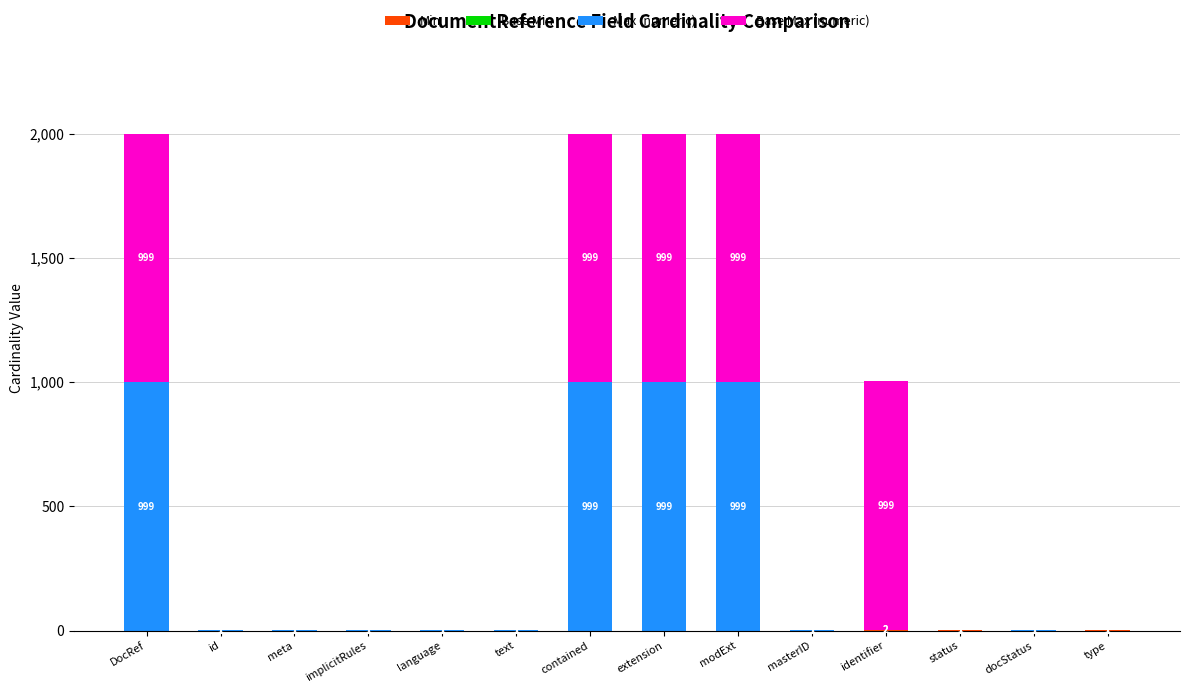

List the series in order of their peak value, highest first.

Max (numeric), Base Max (numeric), Min, Base Min